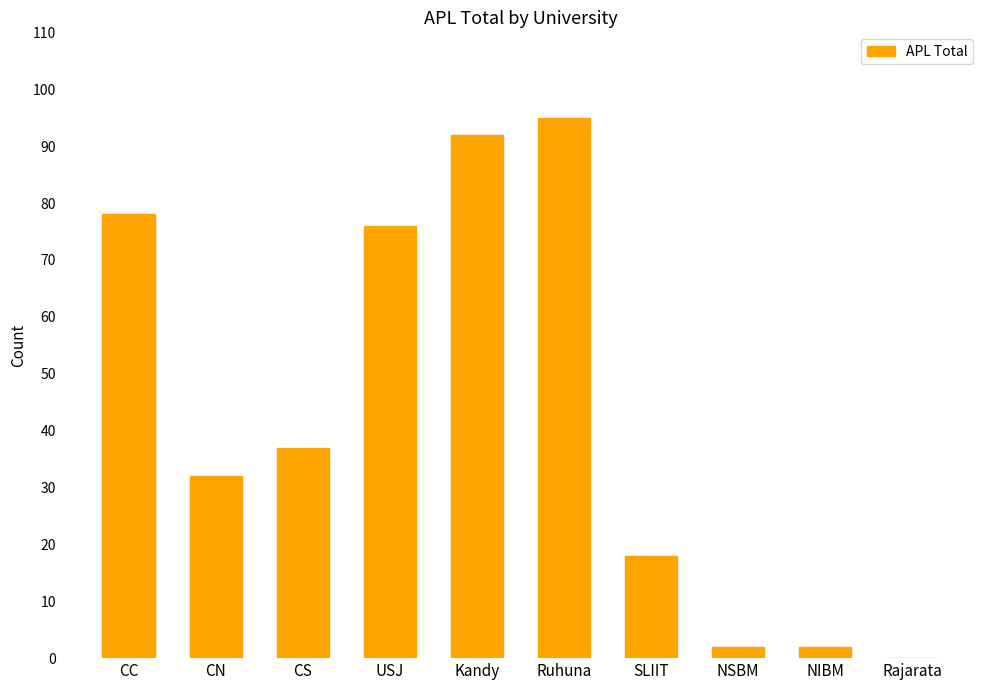

How many categories are shown in the chart?

10